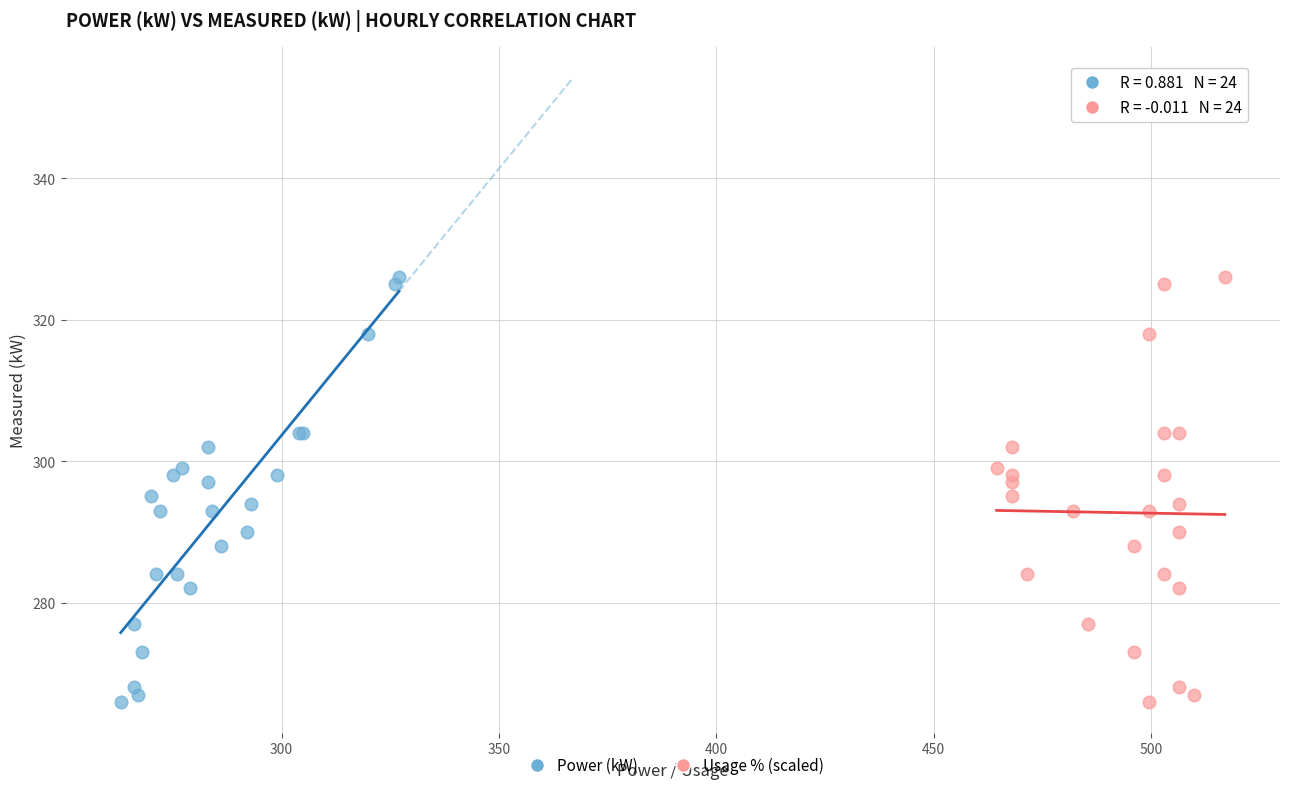

What are all the series names shown in the legend?

Power (kW), Usage % (scaled)